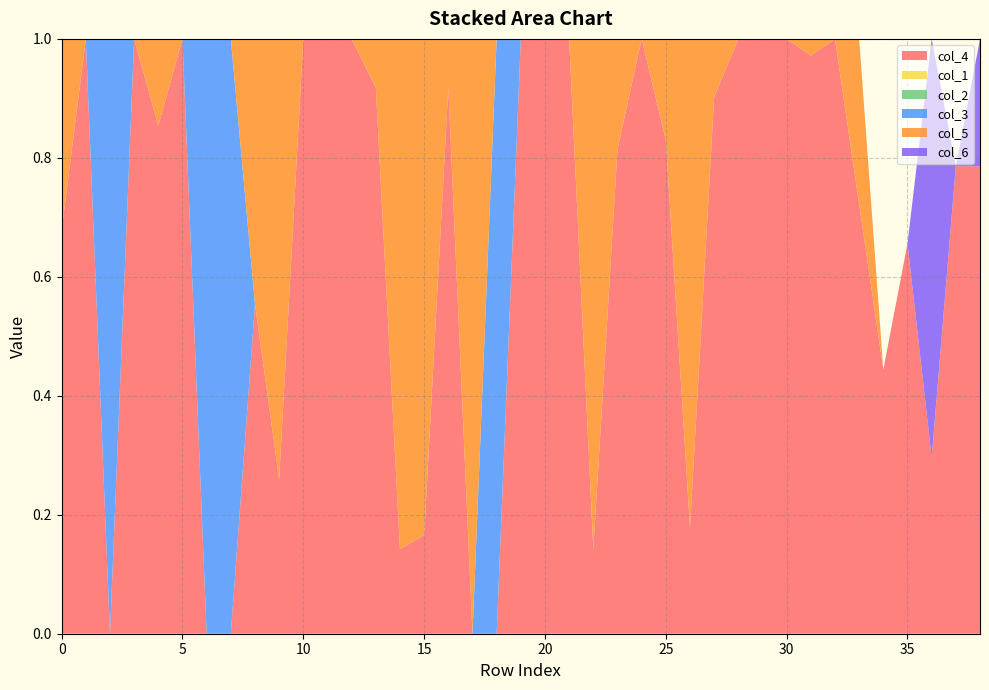

Reading right to left, extract all data points from this chart.

col_4: 38=0.8	37=0.8	36=0.3	35=0.7	34=0.4	33=0.7	32=1.0	31=1.0	30=1.0	29=1.0	28=1.0	27=0.9	26=0.2	25=0.8	24=1.0	23=0.8	22=0.1	21=1.0	20=1.0	19=1.0	18=0.0	17=0.0	16=0.9	15=0.2	14=0.1	13=0.9	12=1.0	11=1.0	10=1.0	9=0.3	8=0.6	7=0.0	6=0.0	5=1.0	4=0.9	3=1.0	2=0.0	1=1.0	0=0.7
col_1: 38=0.0	37=0.0	36=0.0	35=0.0	34=0.0	33=0.0	32=0.0	31=0.0	30=0.0	29=0.0	28=0.0	27=0.0	26=0.0	25=0.0	24=0.0	23=0.0	22=0.0	21=0.0	20=0.0	19=0.0	18=0.0	17=0.0	16=0.0	15=0.0	14=0.0	13=0.0	12=0.0	11=0.0	10=0.0	9=0.0	8=0.0	7=0.0	6=0.0	5=0.0	4=0.0	3=0.0	2=0.0	1=0.0	0=0.0
col_2: 38=0.0	37=0.0	36=0.0	35=0.0	34=0.0	33=0.0	32=0.0	31=0.0	30=0.0	29=0.0	28=0.0	27=0.0	26=0.0	25=0.0	24=0.0	23=0.0	22=0.0	21=0.0	20=0.0	19=0.0	18=0.0	17=0.0	16=0.0	15=0.0	14=0.0	13=0.0	12=0.0	11=0.0	10=0.0	9=0.0	8=0.0	7=0.0	6=0.0	5=0.0	4=0.0	3=0.0	2=0.0	1=0.0	0=0.0
col_3: 38=0.0	37=0.0	36=0.0	35=0.0	34=0.0	33=0.0	32=0.0	31=0.0	30=0.0	29=0.0	28=0.0	27=0.0	26=0.0	25=0.0	24=0.0	23=0.0	22=0.0	21=0.0	20=0.0	19=0.0	18=1.0	17=0.0	16=0.0	15=0.0	14=0.0	13=0.0	12=0.0	11=0.0	10=0.0	9=0.0	8=0.0	7=1.0	6=1.0	5=0.0	4=0.0	3=0.0	2=1.0	1=0.0	0=0.0
col_5: 38=0.0	37=0.0	36=0.0	35=0.0	34=0.0	33=0.3	32=0.0	31=0.0	30=0.0	29=0.0	28=0.0	27=0.1	26=0.8	25=0.2	24=0.0	23=0.2	22=0.9	21=0.0	20=0.0	19=0.0	18=0.0	17=1.0	16=0.1	15=0.8	14=0.9	13=0.1	12=0.0	11=0.0	10=0.0	9=0.7	8=0.4	7=0.0	6=0.0	5=0.0	4=0.1	3=0.0	2=0.0	1=0.0	0=0.3
col_6: 38=0.2	37=0.0	36=0.7	35=0.0	34=0.0	33=0.0	32=0.0	31=0.0	30=0.0	29=0.0	28=0.0	27=0.0	26=0.0	25=0.0	24=0.0	23=0.0	22=0.0	21=0.0	20=0.0	19=0.0	18=0.0	17=0.0	16=0.0	15=0.0	14=0.0	13=0.0	12=0.0	11=0.0	10=0.0	9=0.0	8=0.0	7=0.0	6=0.0	5=0.0	4=0.0	3=0.0	2=0.0	1=0.0	0=0.0